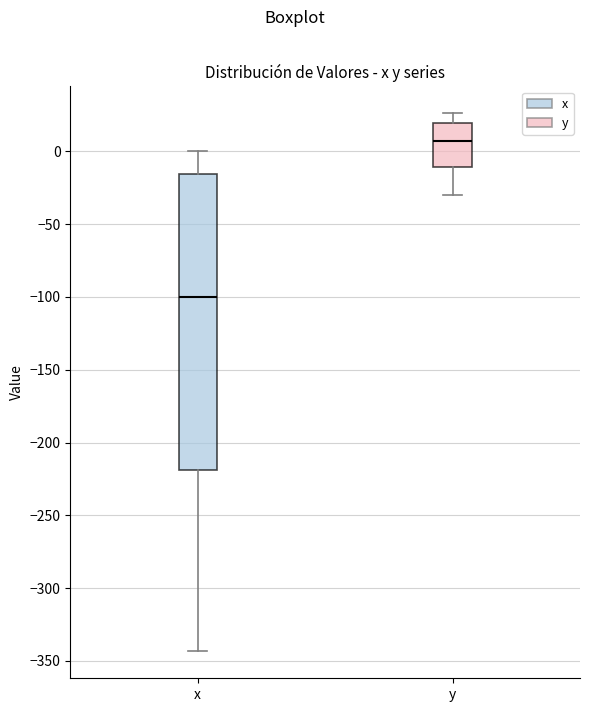

Reading left to right, transcribe this box plot: for each box, give where its median line is, the range the box spans, and where its two whiskers end, as read against the y-axis. The values are not printed on the chart, so give them approximately, as read against the axis.

x: median -100, box -220 to -15, whiskers -345 to 0
y: median 5, box -10 to 20, whiskers -30 to 25